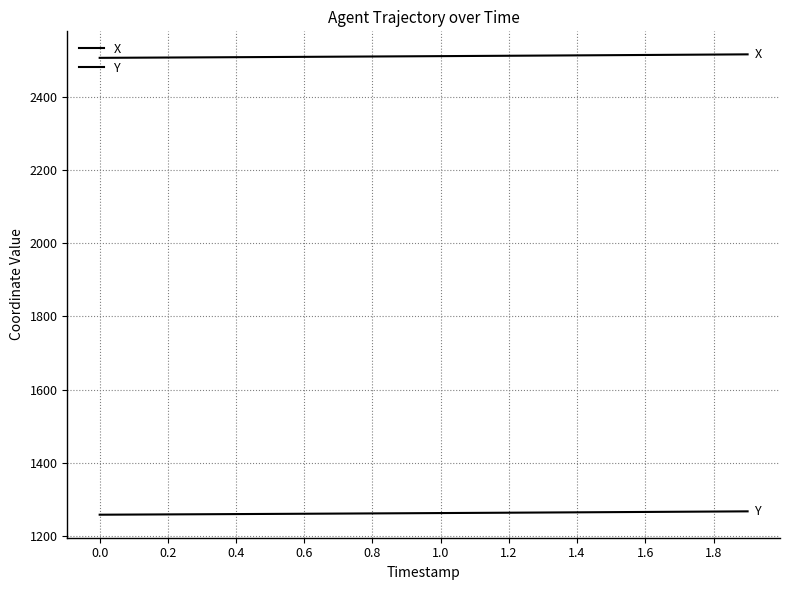

Count the number of categories in the chart.

20